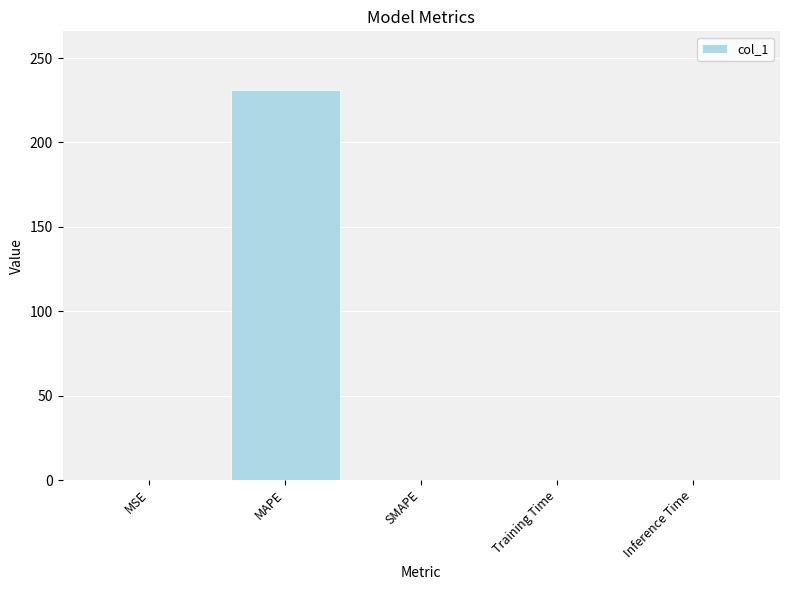

Is it true that the value at MAPE is 231.2?

True